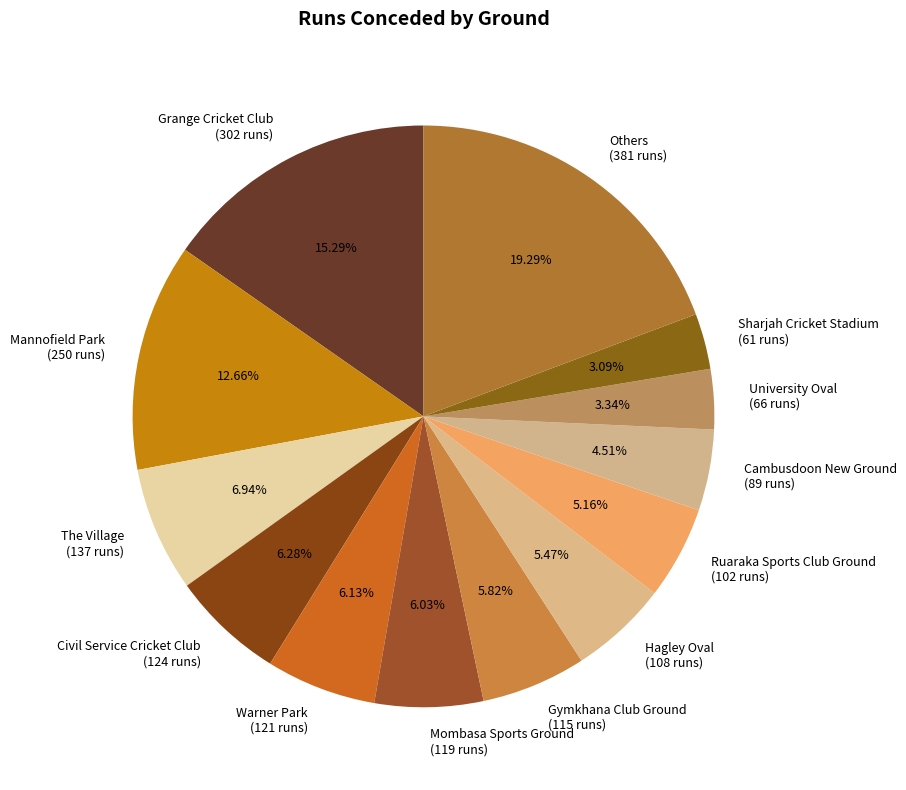

Count the number of slices in the pie.

13